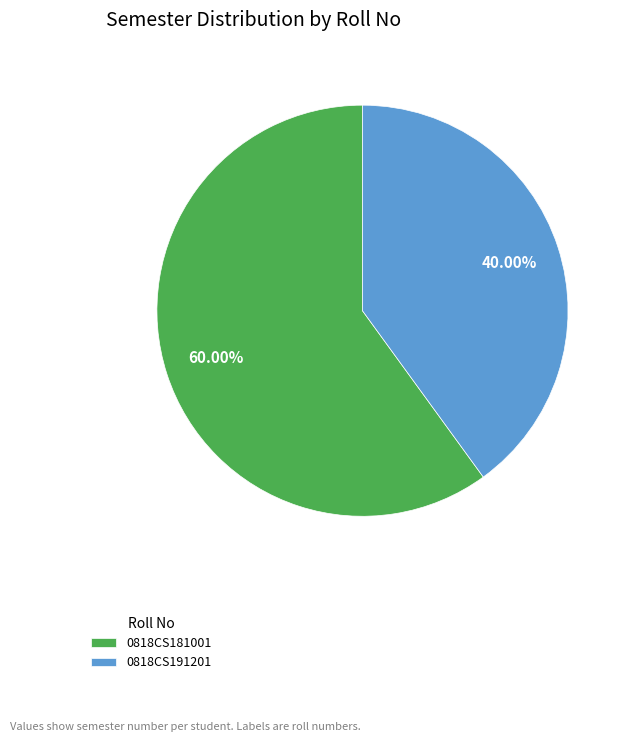

To the nearest percent, what is the difference between the 0818CS191201 and 0818CS181001 slice percentages?

20%